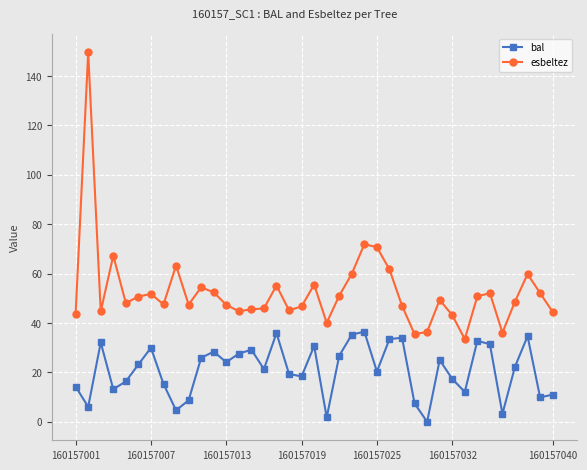

True or false: bal and esbeltez intersect in this chart.

False